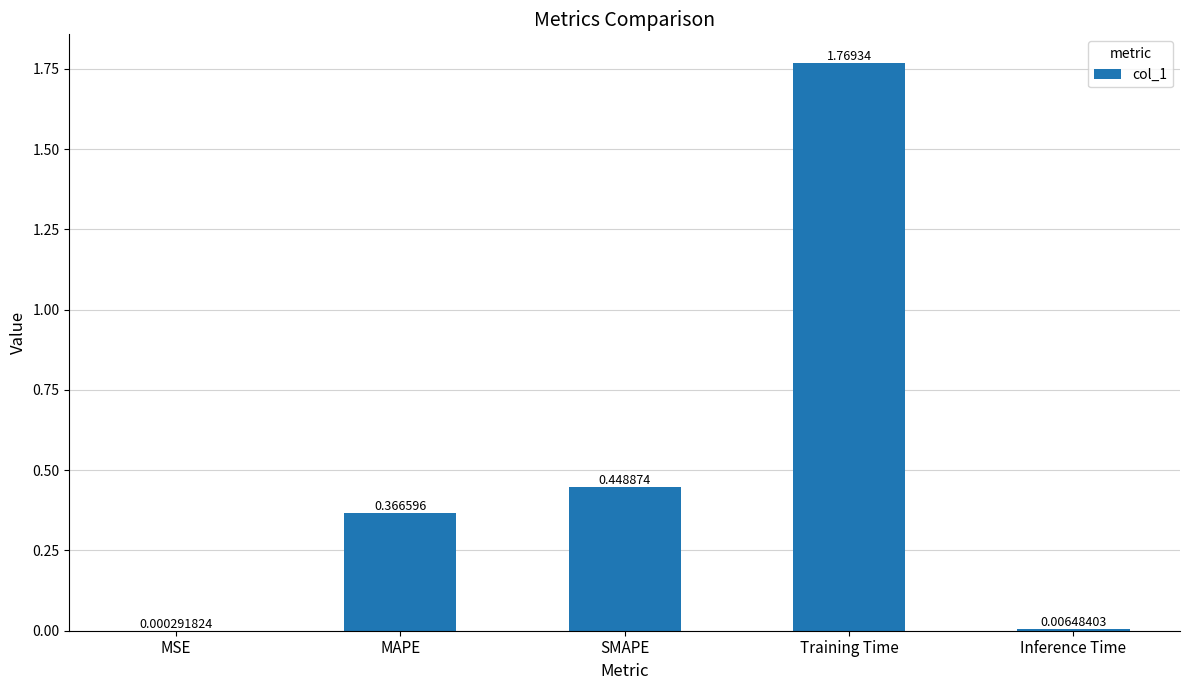

Does the chart contain stacked bars?

No